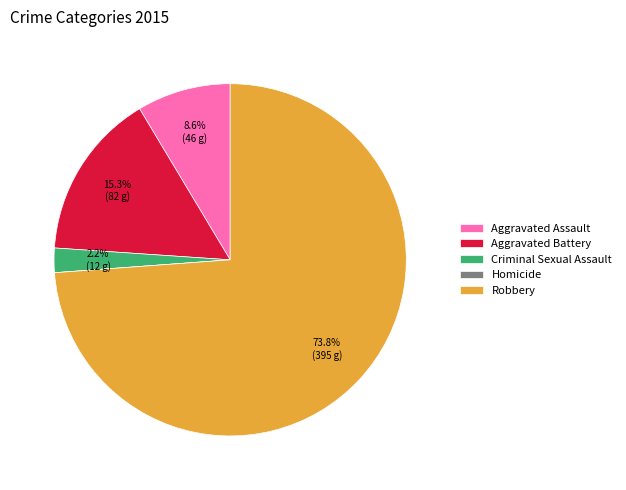

Is the sum of Criminal Sexual Assault and Aggravated Battery greater than half?

No